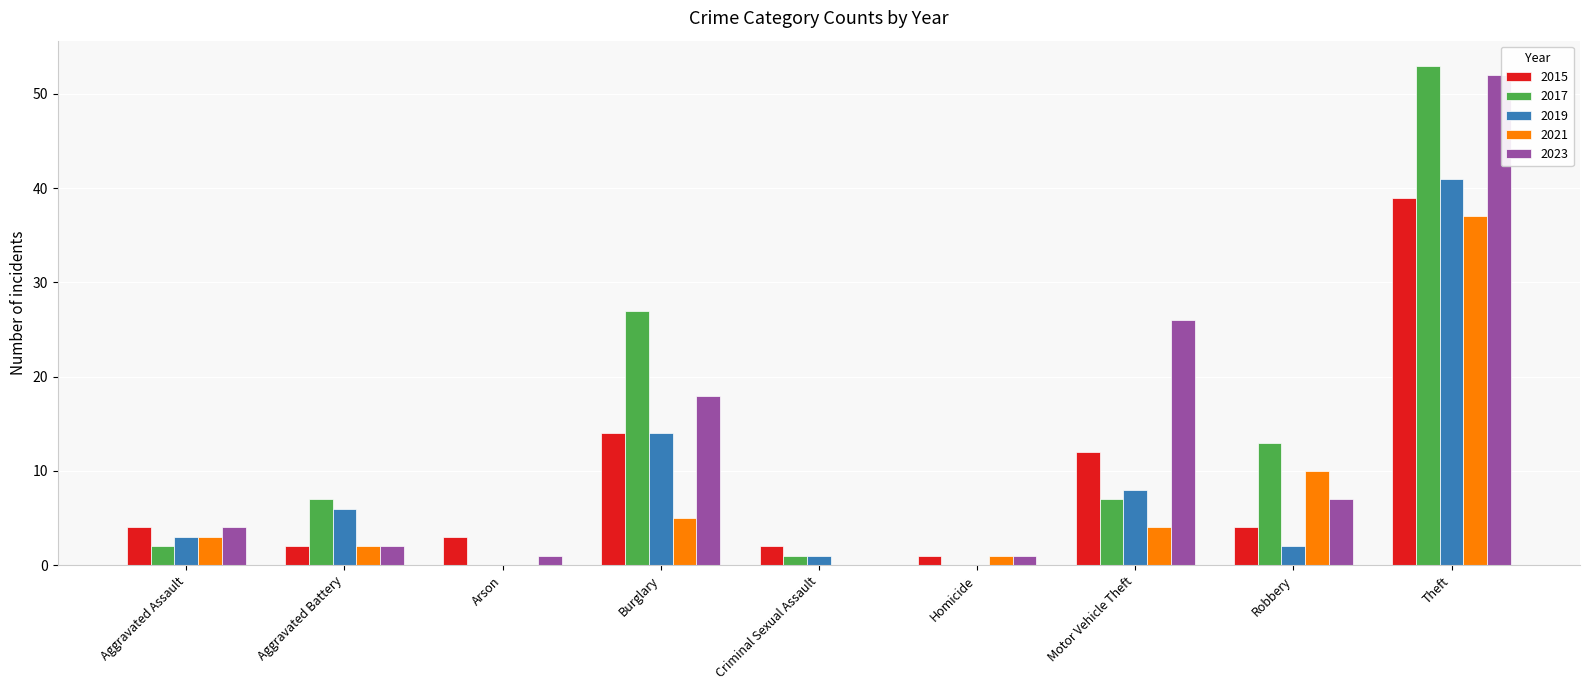

At which label is 2015 closest to 20?

Burglary